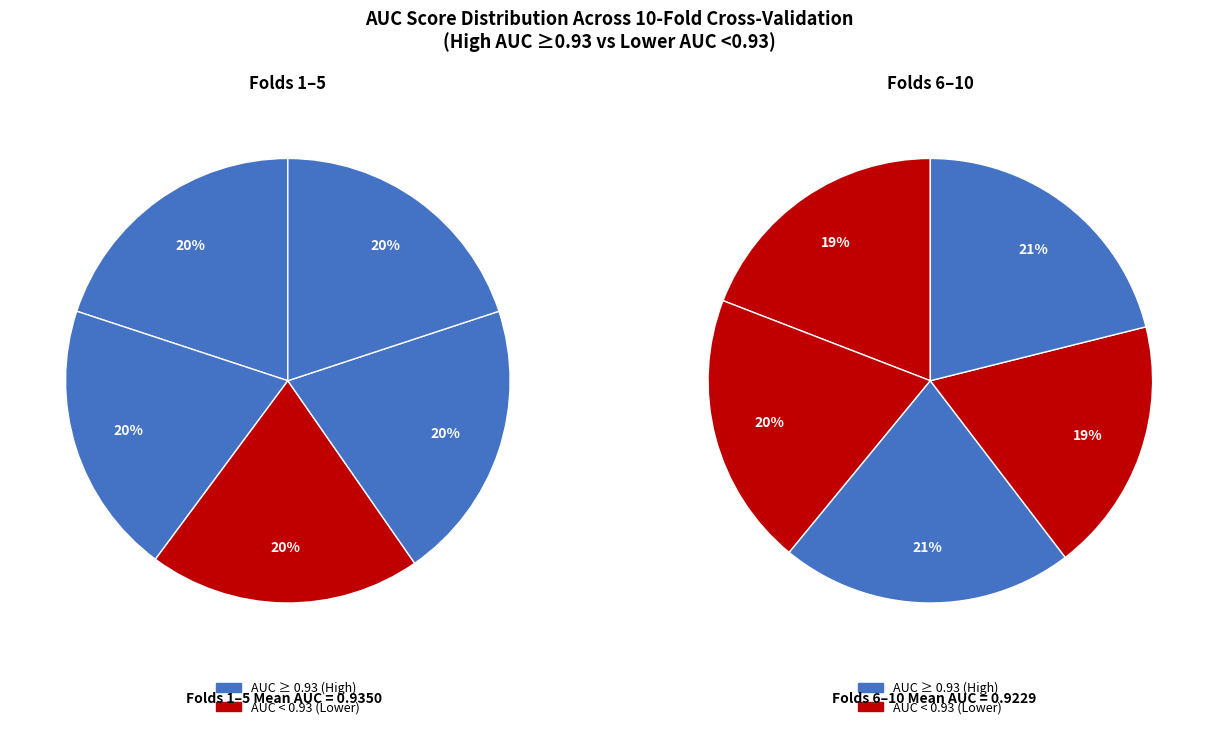

To the nearest percent, what portion does Fold 7 represent?

10%